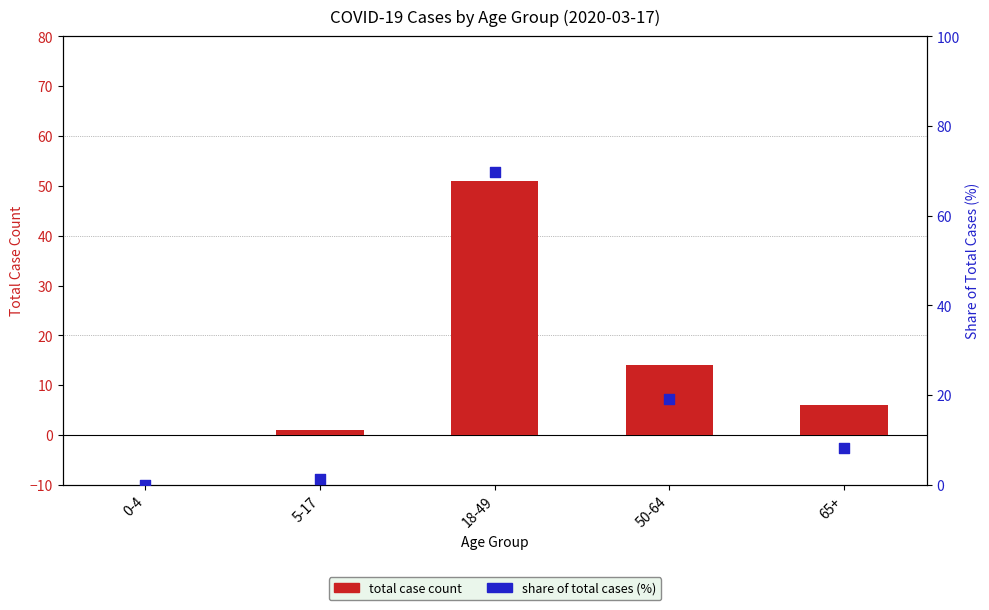

Is the value of total case count at 0-4 greater than the value of share of total cases (%) at 5-17?

No